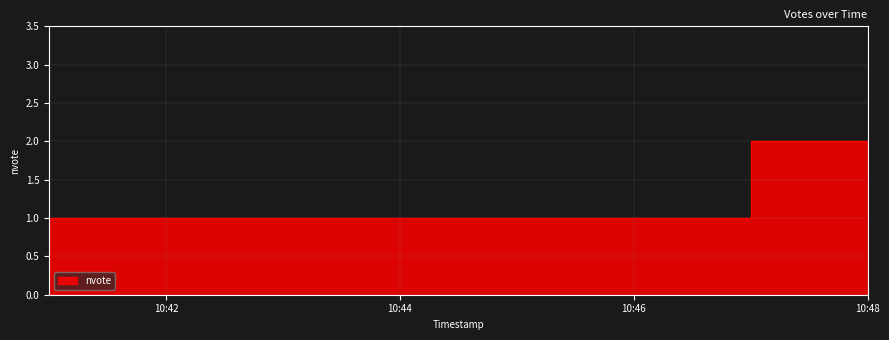

Does the chart have visible grid lines?

Yes